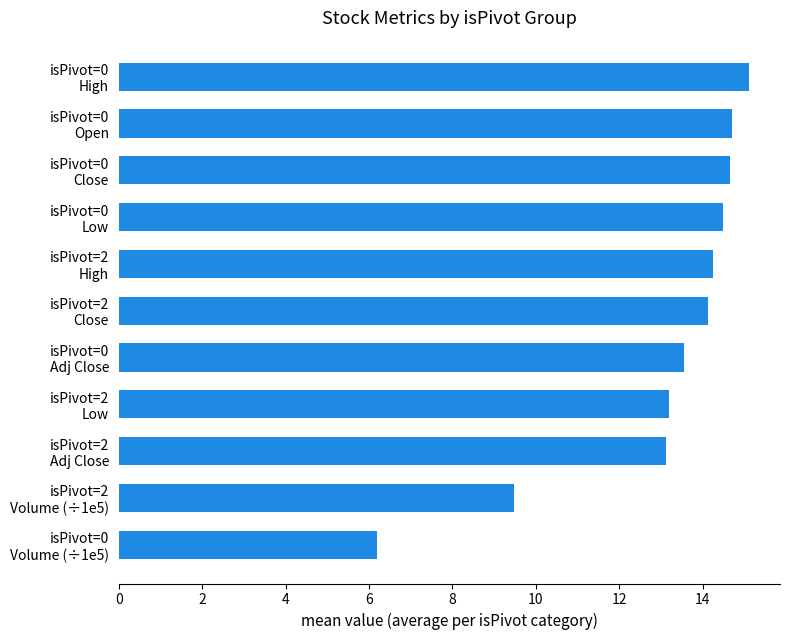

What is the maximum value shown in the chart?

15.1